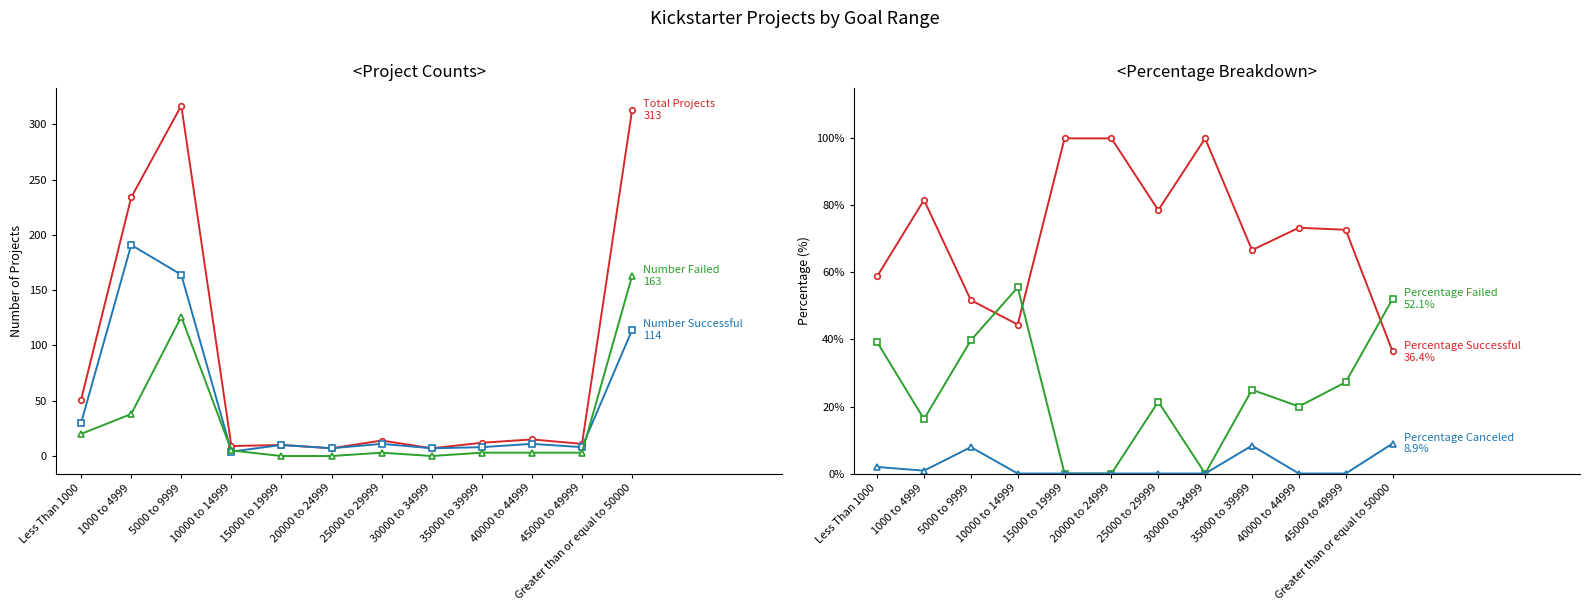

What are all the series names shown in the legend?

Total Projects, Number Successful, Number Failed, Percentage Successful, Percentage Failed, Percentage Canceled